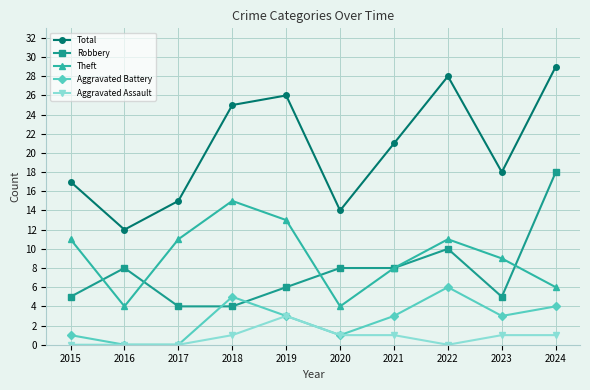

Reading left to right, transcribe all the data shown in this chart.

Total: 2015=17	2016=12	2017=15	2018=25	2019=26	2020=14	2021=21	2022=28	2023=18	2024=29
Robbery: 2015=5	2016=8	2017=4	2018=4	2019=6	2020=8	2021=8	2022=10	2023=5	2024=18
Theft: 2015=11	2016=4	2017=11	2018=15	2019=13	2020=4	2021=8	2022=11	2023=9	2024=6
Aggravated Battery: 2015=1	2016=0	2017=0	2018=5	2019=3	2020=1	2021=3	2022=6	2023=3	2024=4
Aggravated Assault: 2015=0	2016=0	2017=0	2018=1	2019=3	2020=1	2021=1	2022=0	2023=1	2024=1